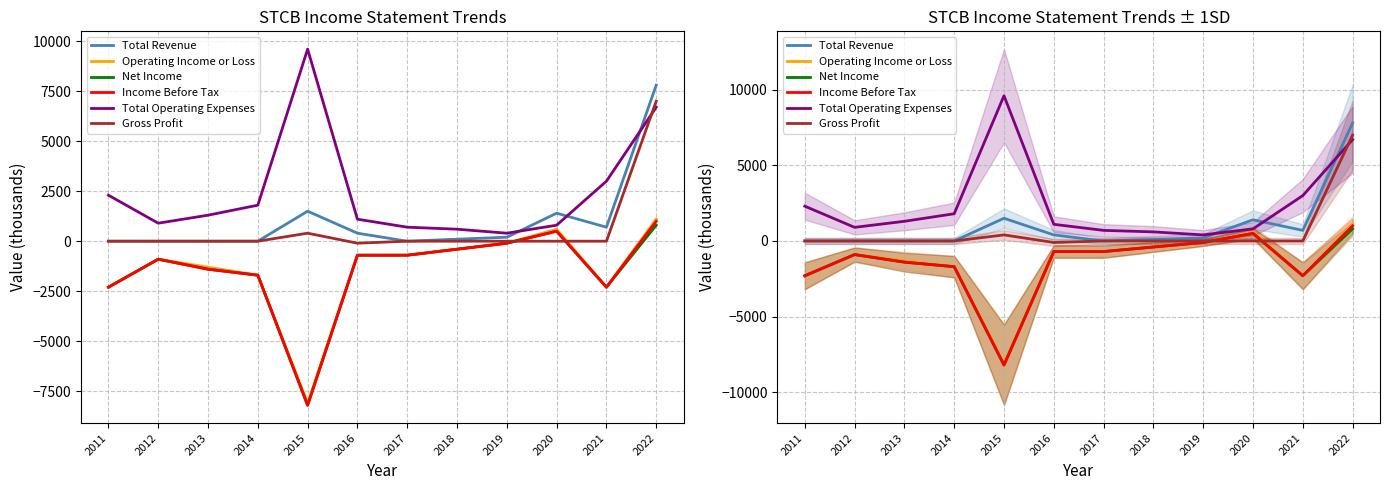

Which series ends up on top after the final intersection of Operating Income or Loss and Gross Profit?

Gross Profit